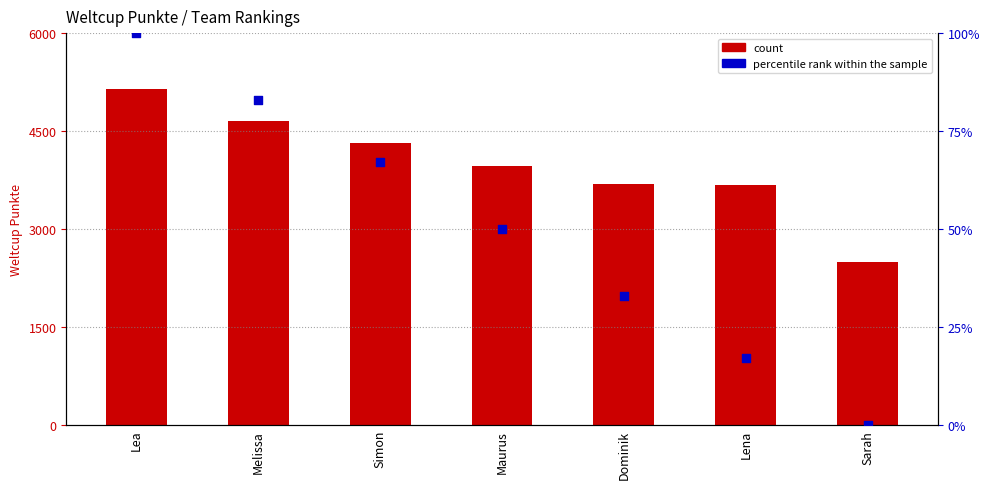

At how many categories does at least one series exceed 4964?

1